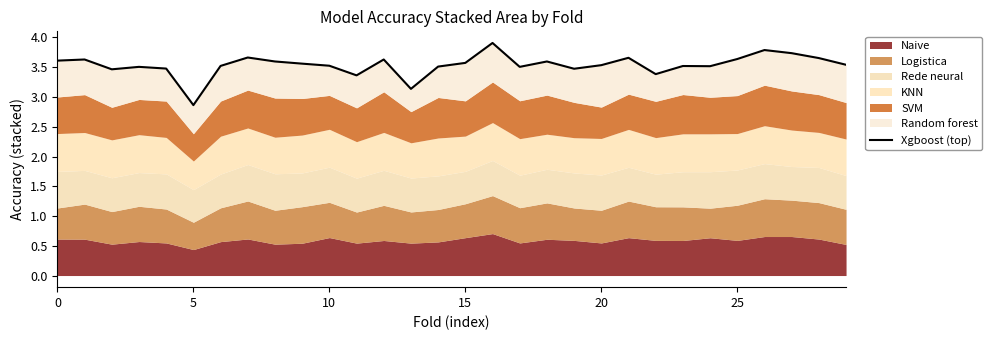

What is the sum of all values?

106.1